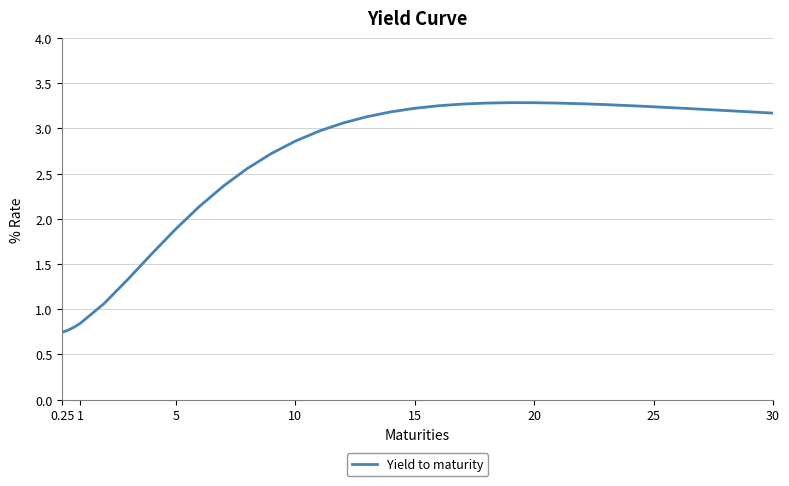

True or false: the data shows 1.7 at 25.

False